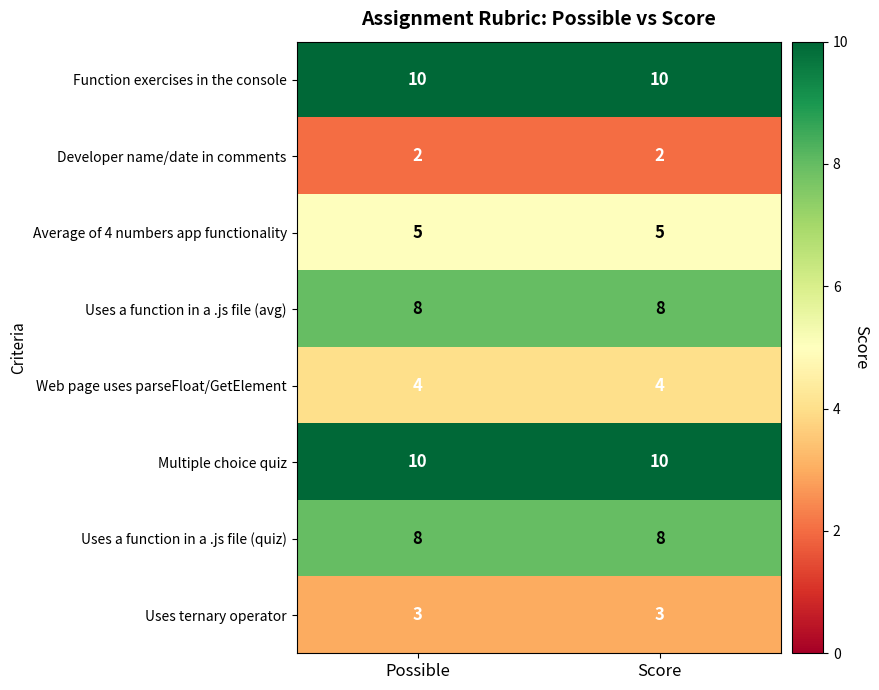

What is the difference between the highest and lowest values at Score?

8